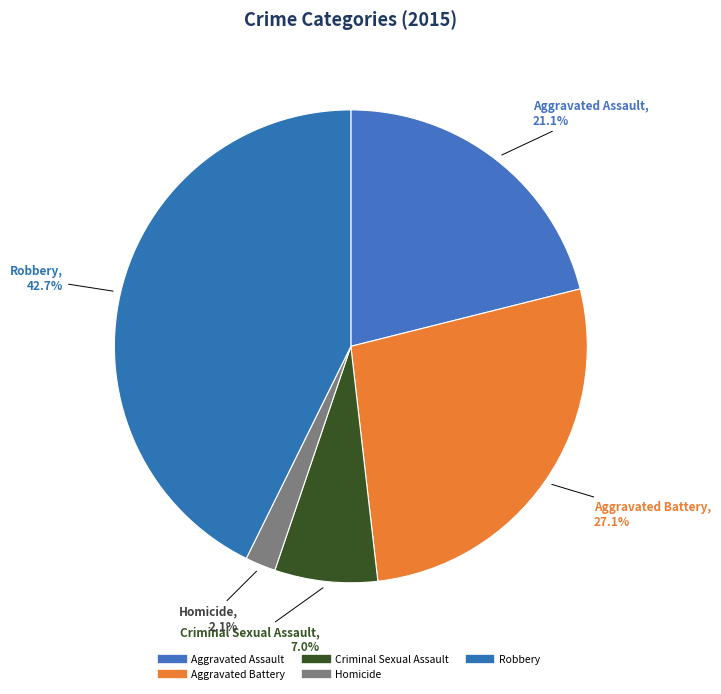

True or false: Homicide accounts for 2% of the total.

True